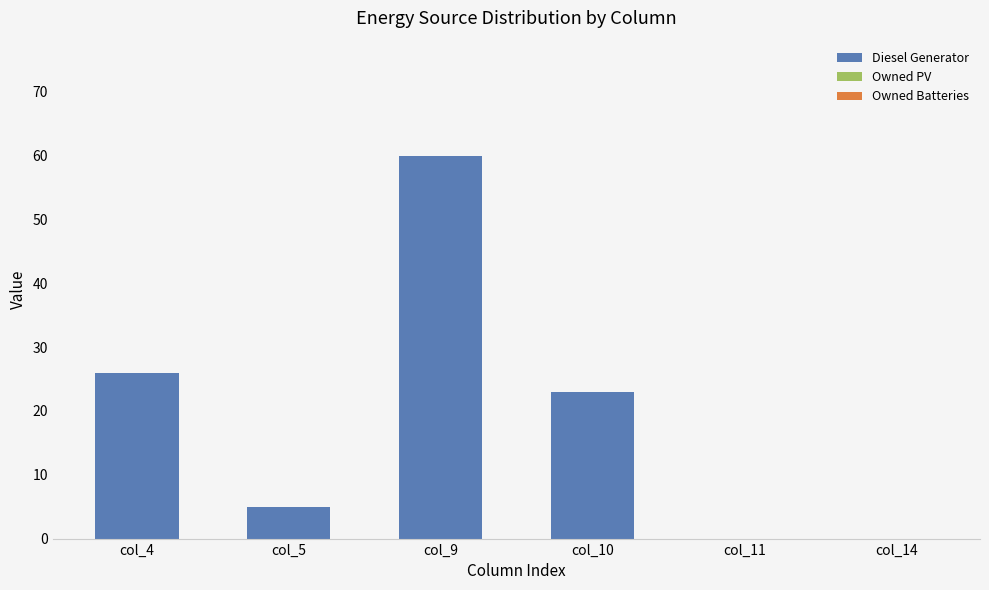

True or false: the data shows 0 at col_14.

True